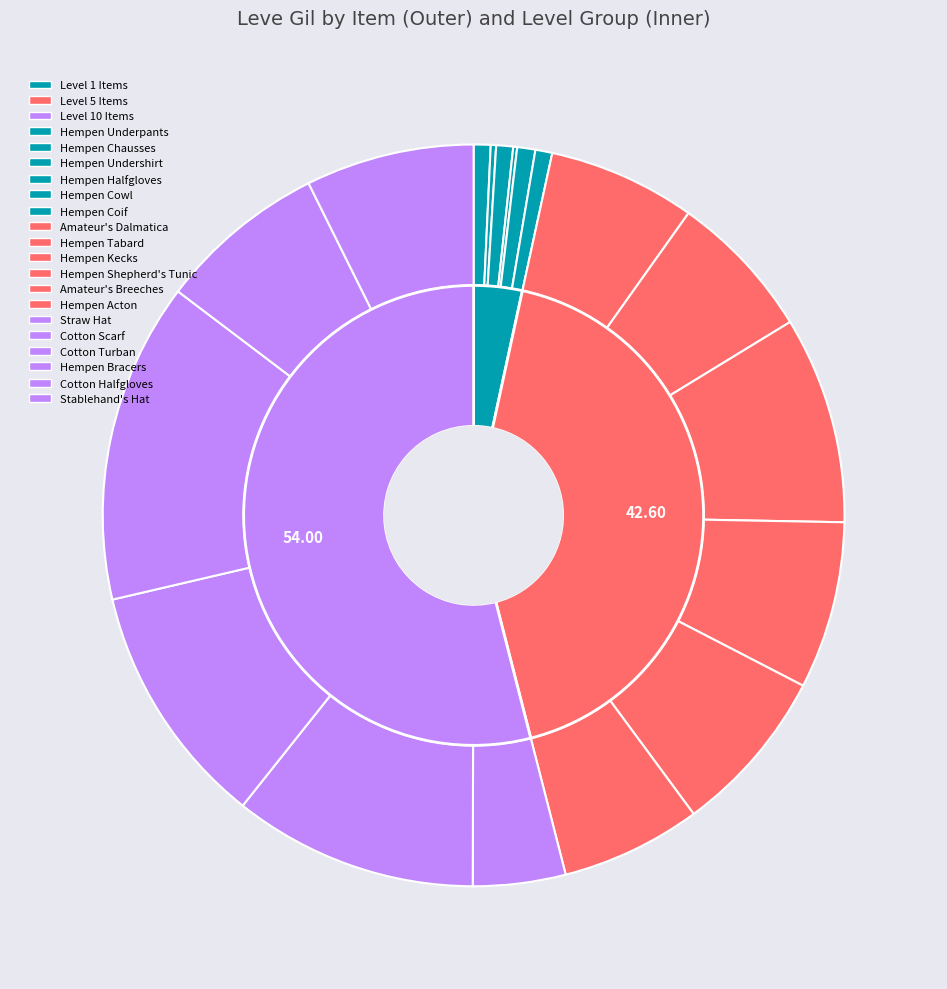

How many segments does this pie chart have?

18